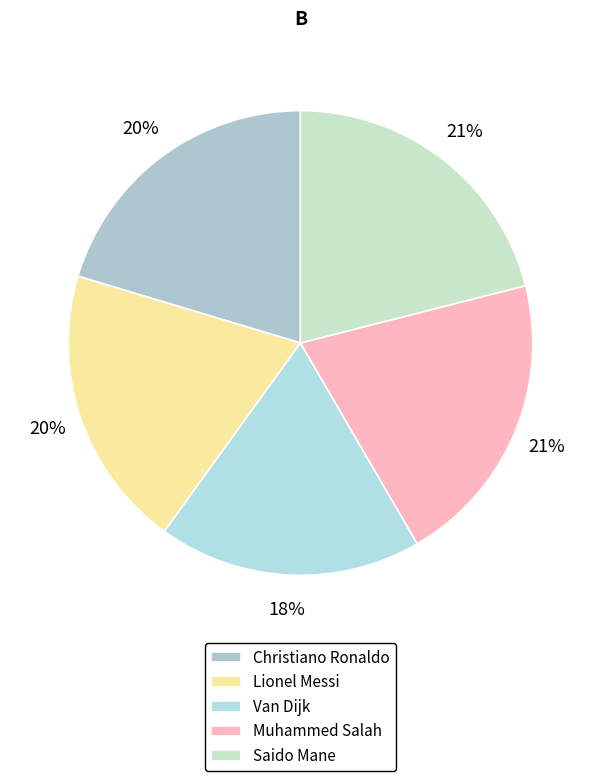

Does any single category account for the majority?

No